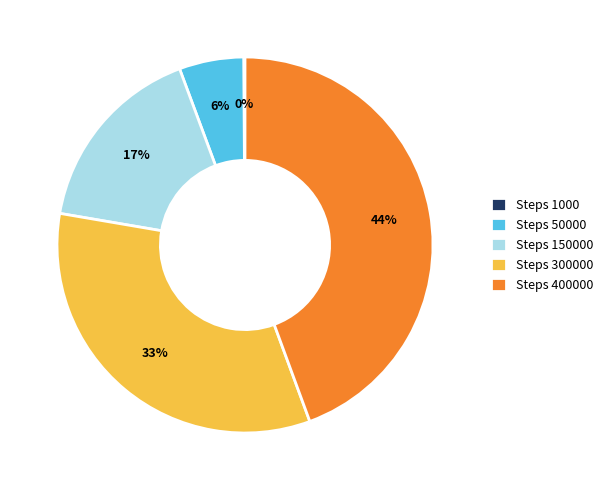

Which slice is the largest?

Steps 400000